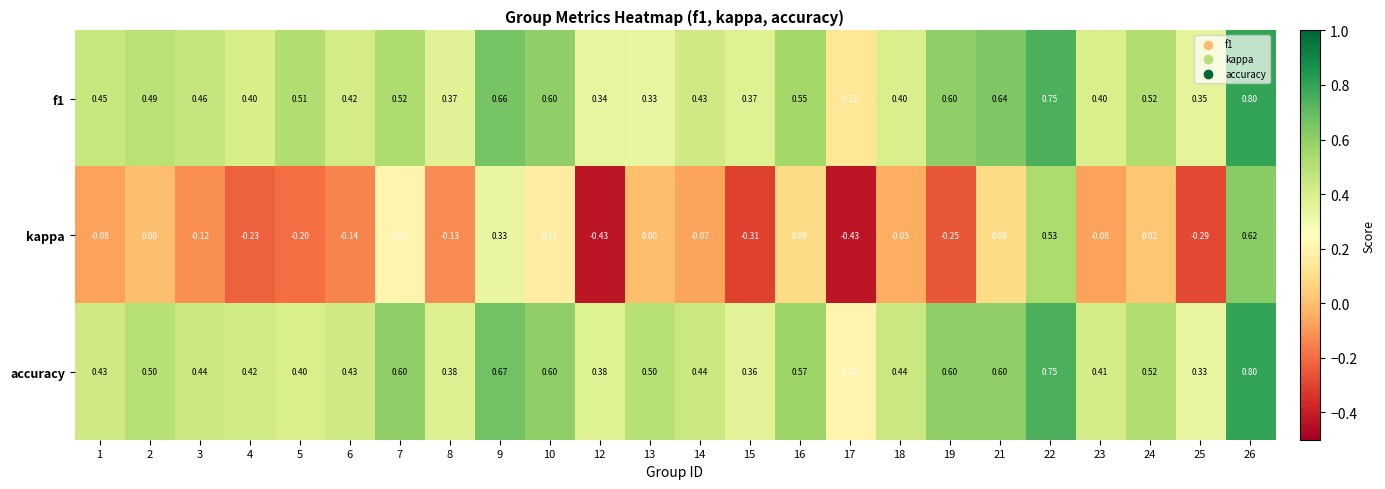

At how many categories does at least one series exceed 0?

24